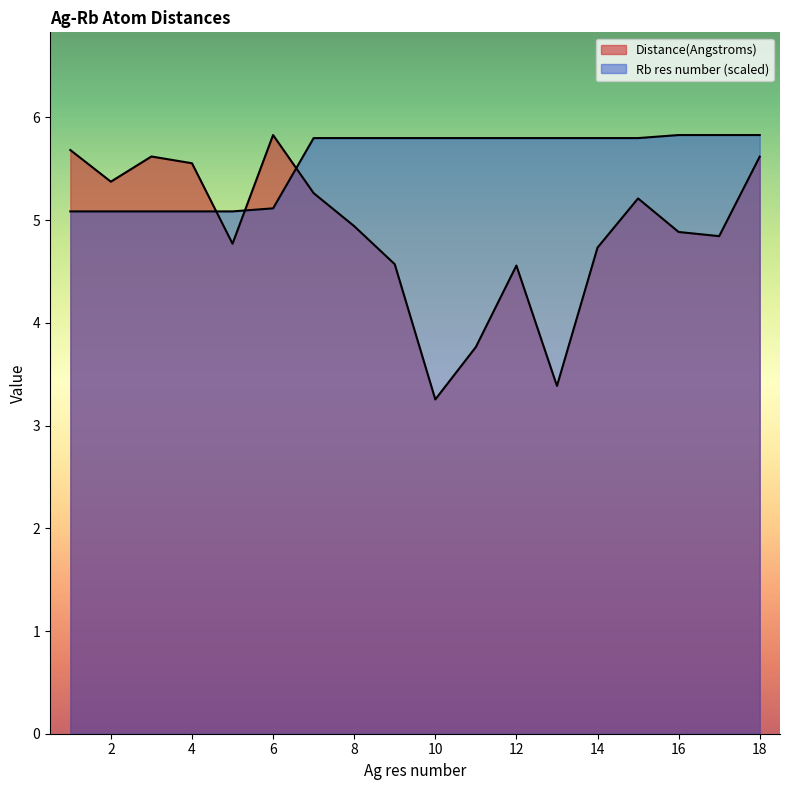

What are all the series names shown in the legend?

Distance(Angstroms), Rb res number